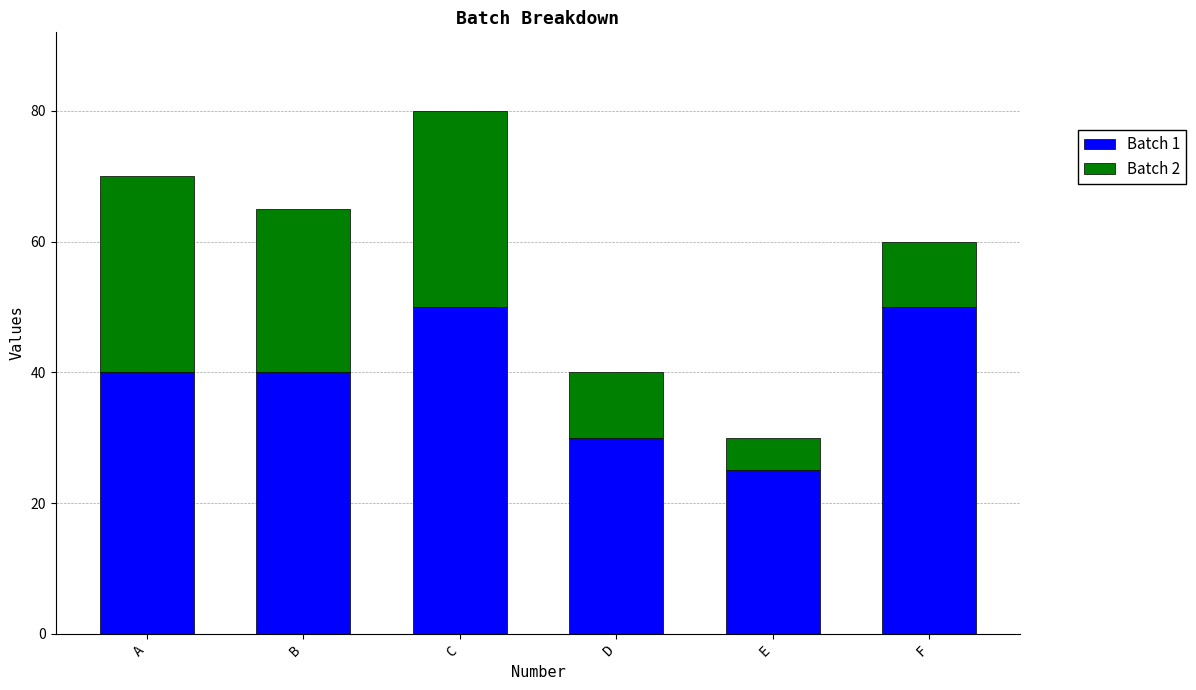

What is the sum of all Batch 1 values?

235